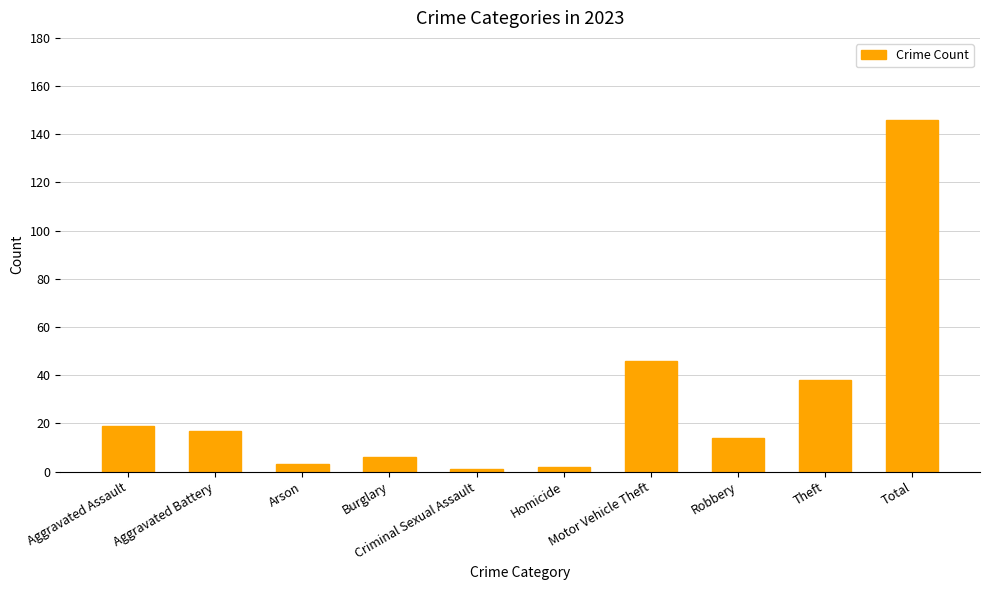

The chart shows a value of 17 at Aggravated Battery. True or false?

True